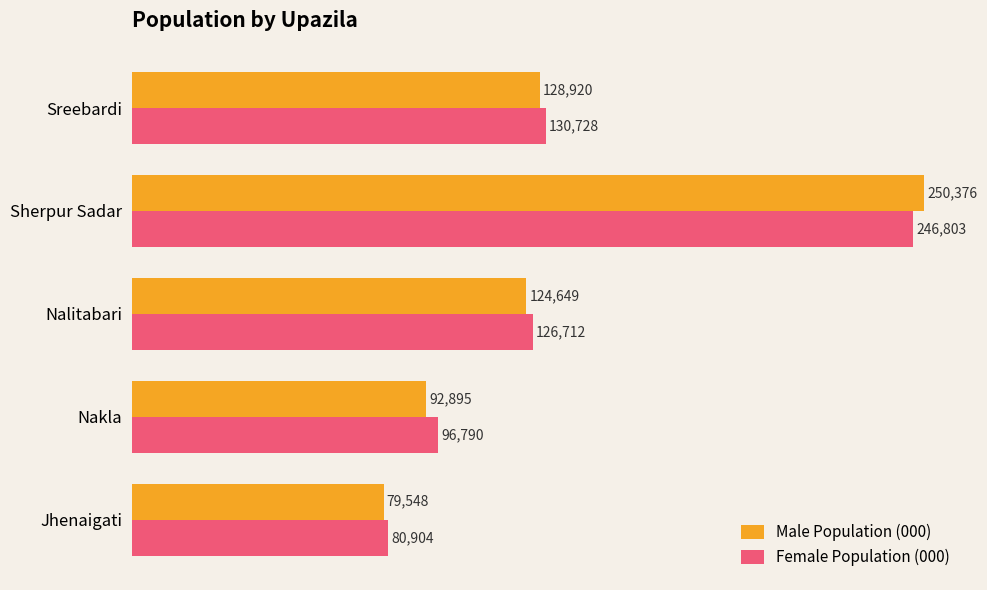

List the labels in order of Female Population (000) value, largest first.

Sherpur Sadar, Sreebardi, Nalitabari, Nakla, Jhenaigati